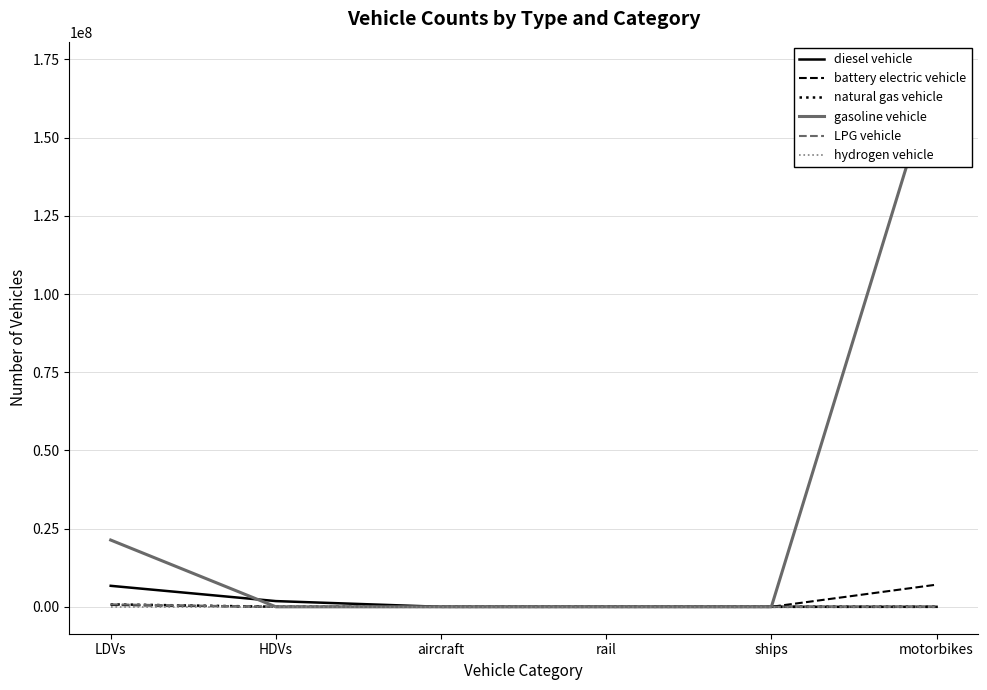

What is the average value of the gasoline vehicle series?

32240803.9